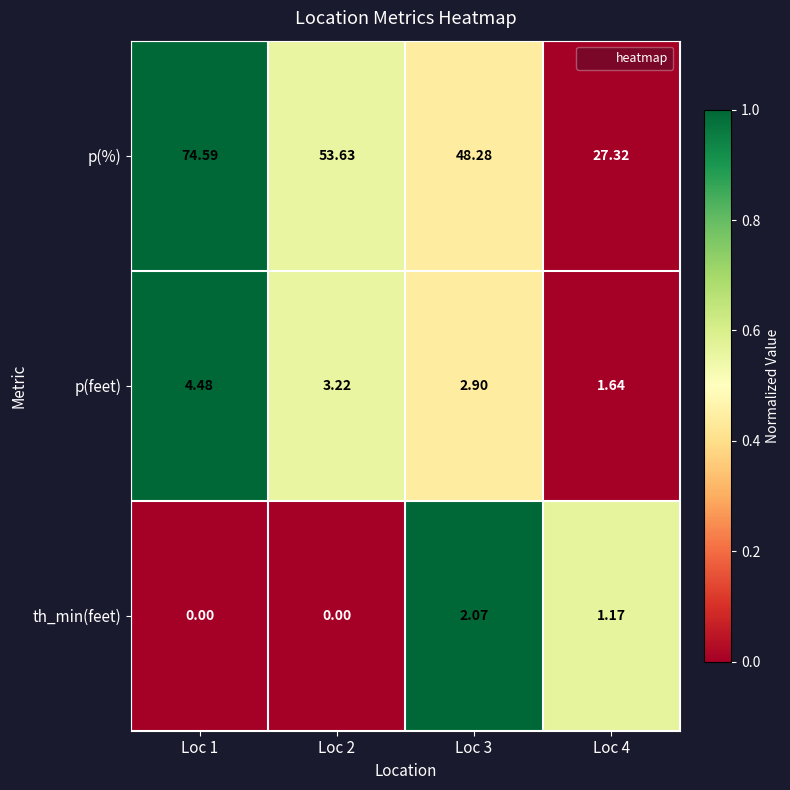

Which series has the largest range (max minus min)?

p(%)